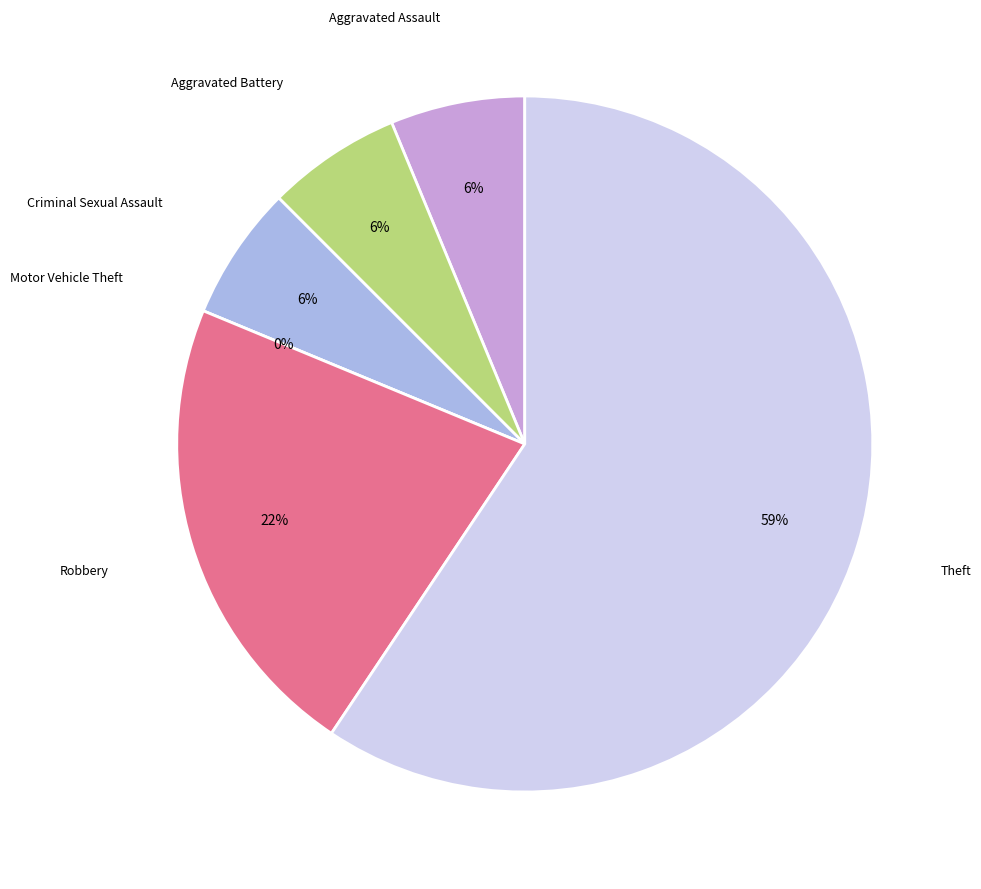

How many segments does this pie chart have?

6